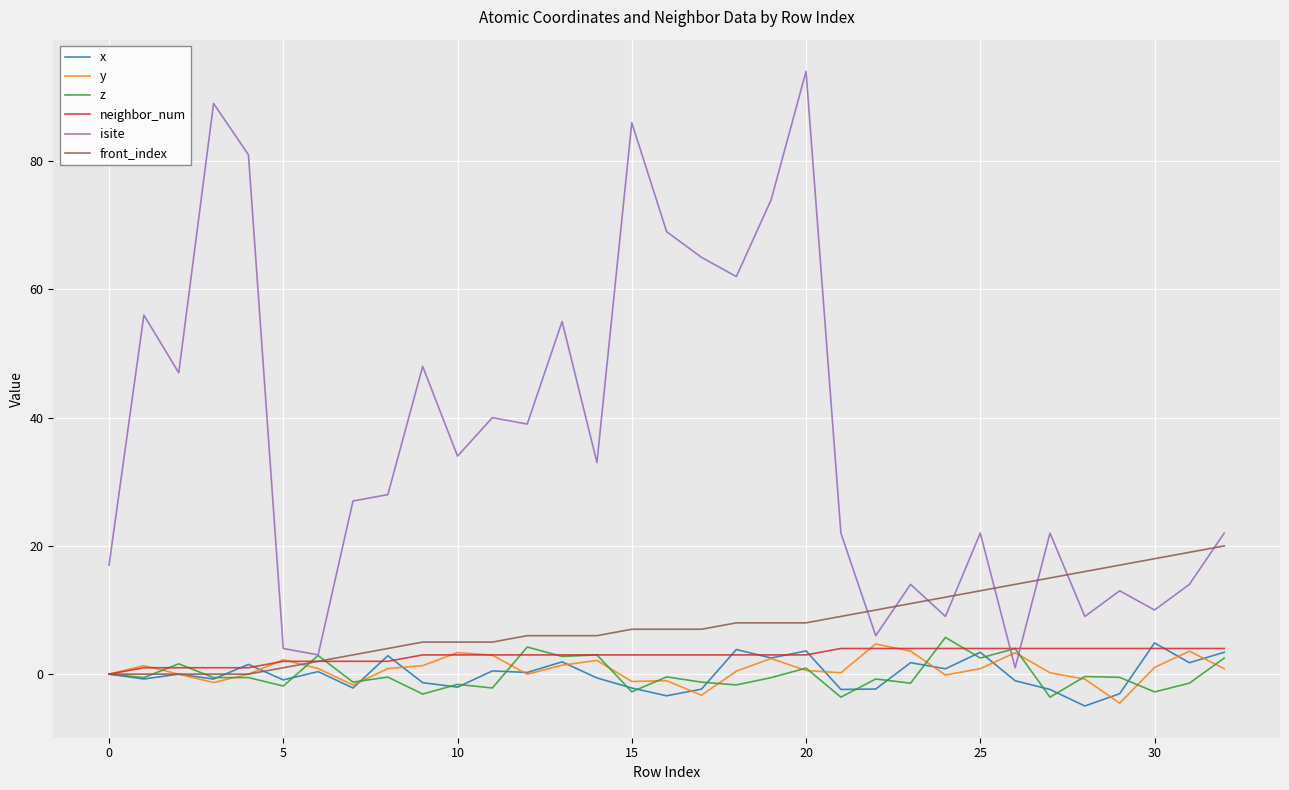

Which series has the largest total across all categories?

isite